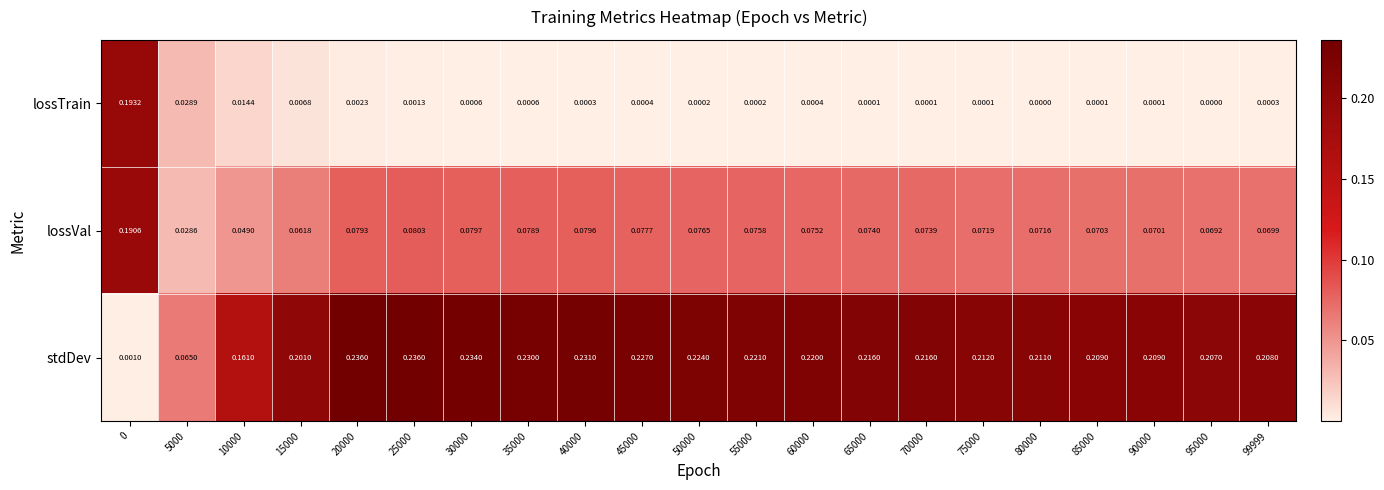

Which series has the largest total across all categories?

stdDev